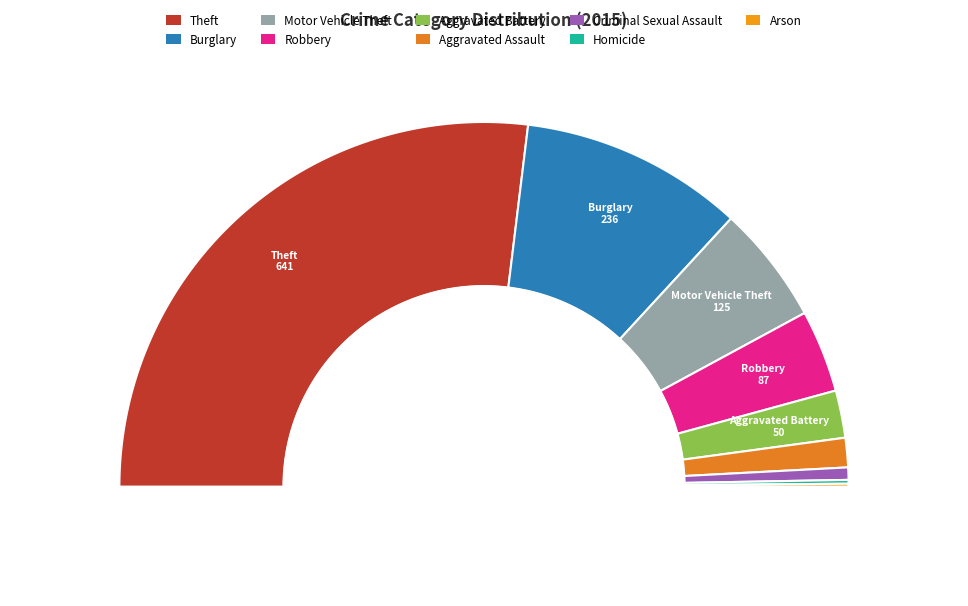

Is the sum of Robbery and Arson greater than half?

No